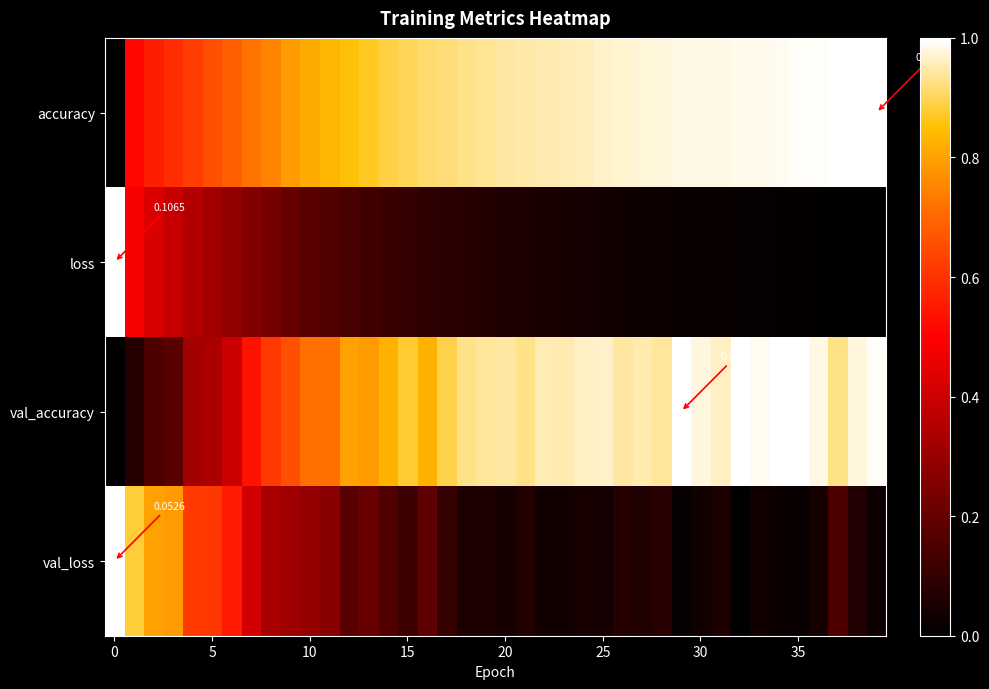

List the series in order of their peak value, lowest first.

val_accuracy, val_loss, accuracy, loss